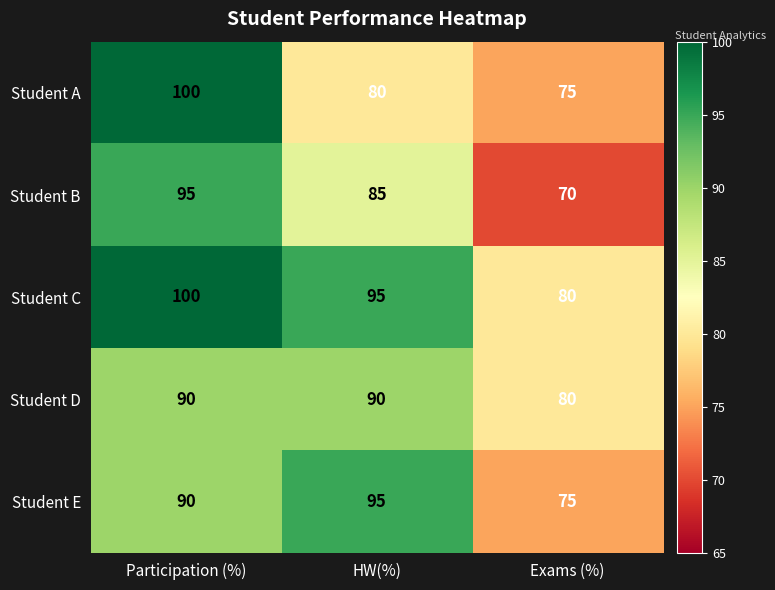

At which label does Student C first exceed 95?

Participation (%)